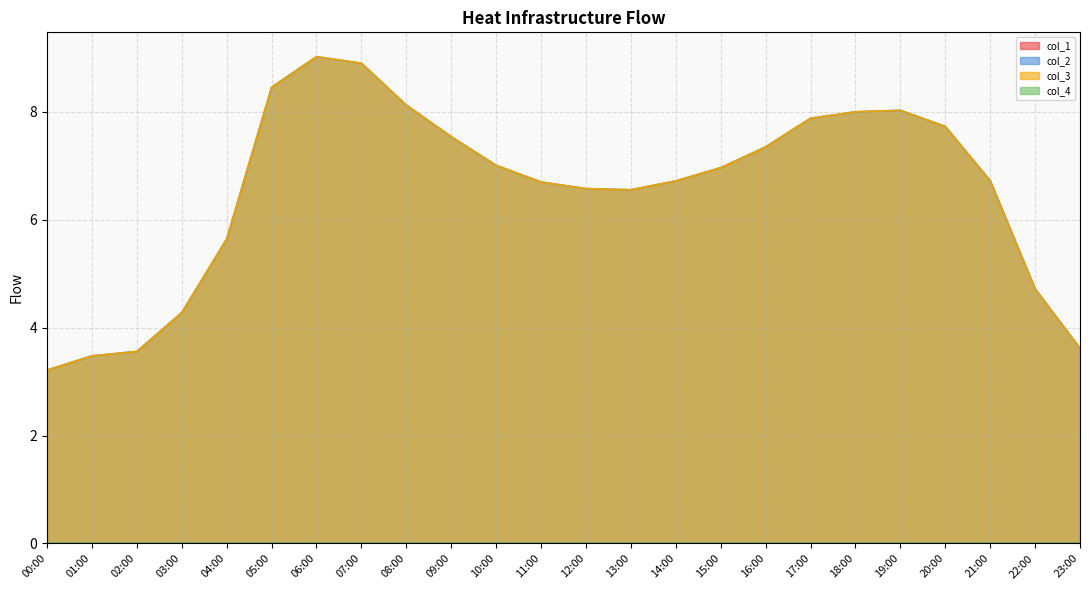

Where is col_3 nearest to the value 6?

04:00